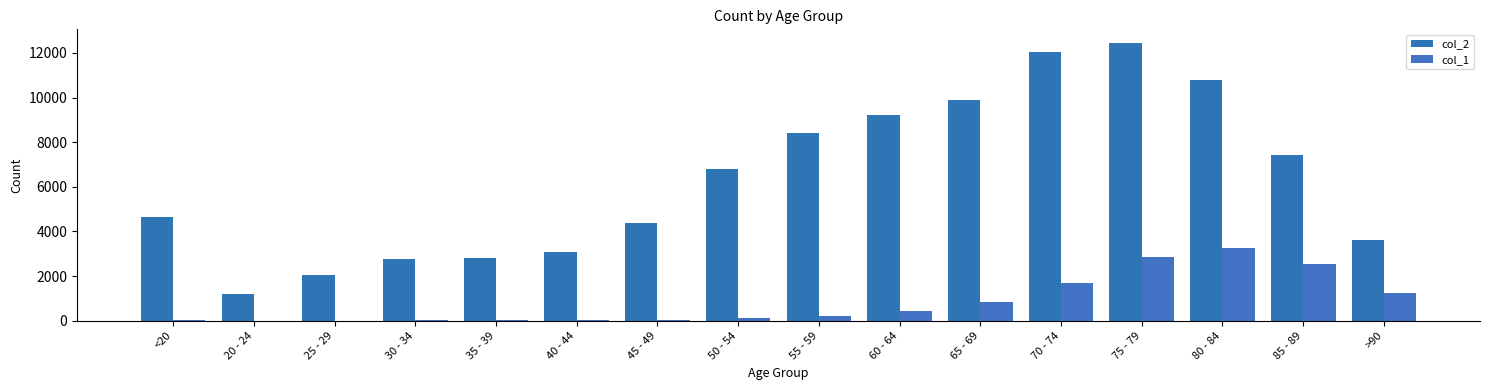

At how many categories does at least one series exceed 9766?

4